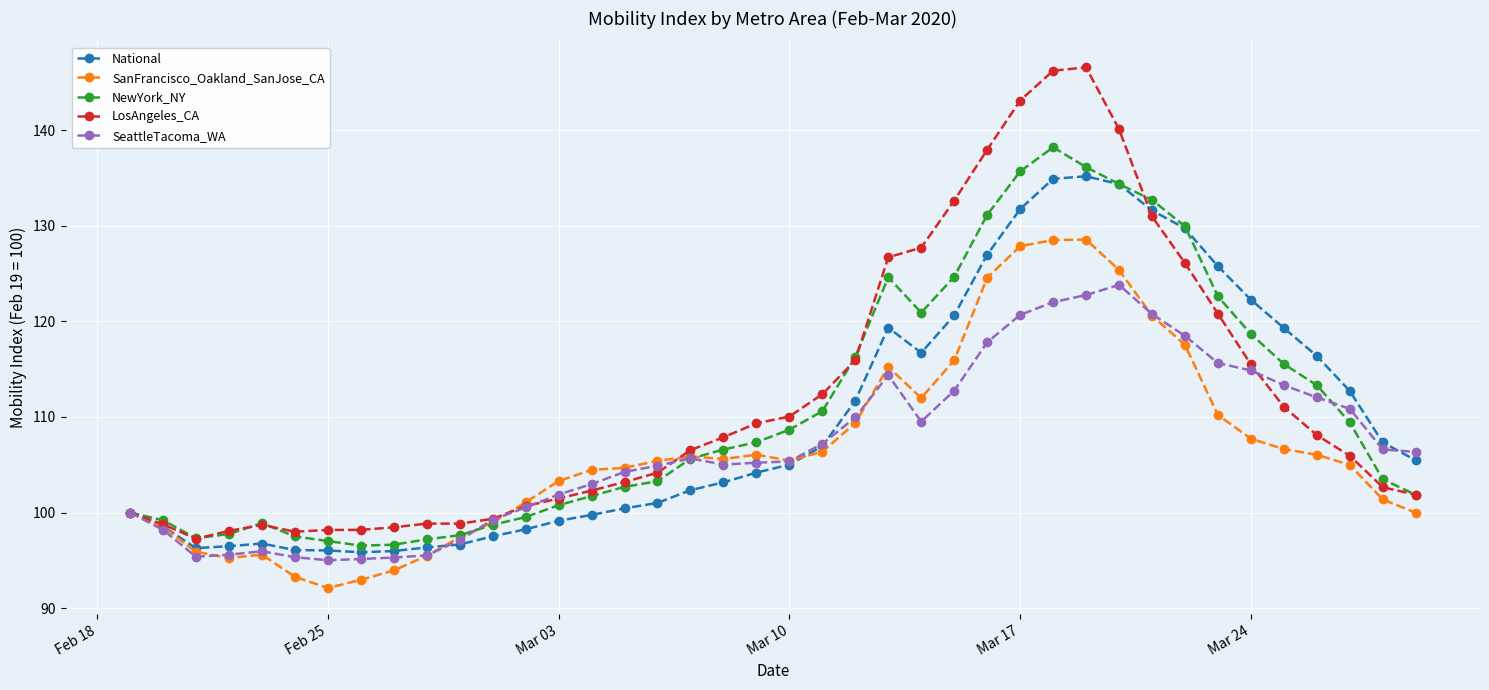

Which series has the largest range (max minus min)?

LosAngeles_CA